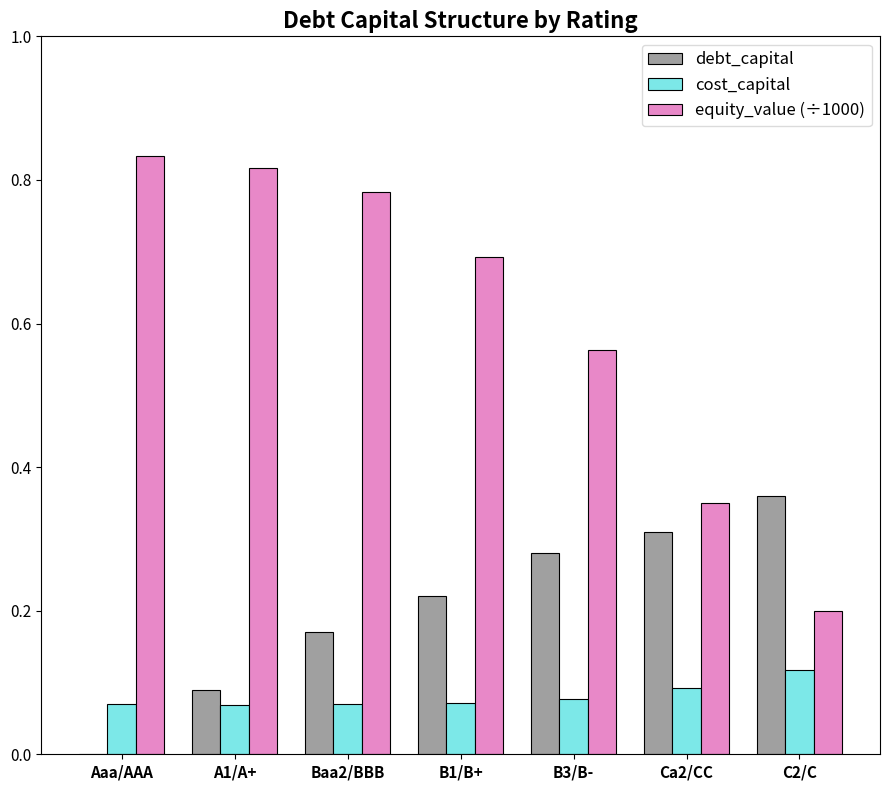

What is the total value across all series at B3/B-?

0.9